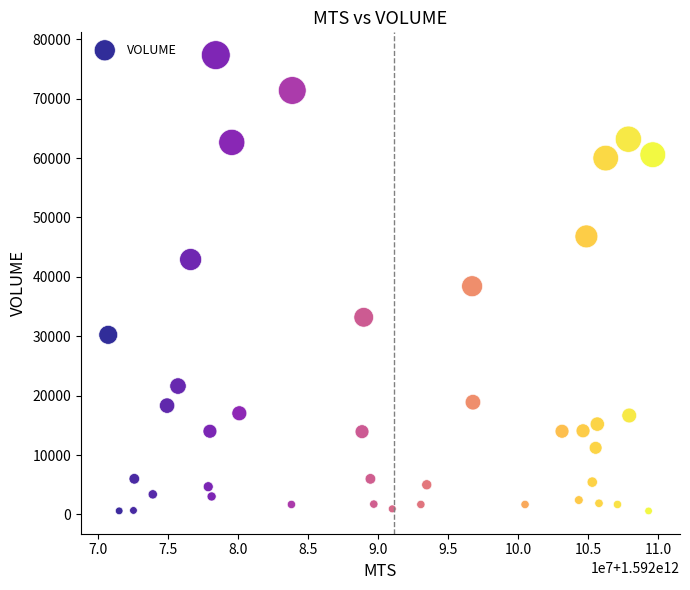

What is the range of Y values (max minus min)?

76752.6